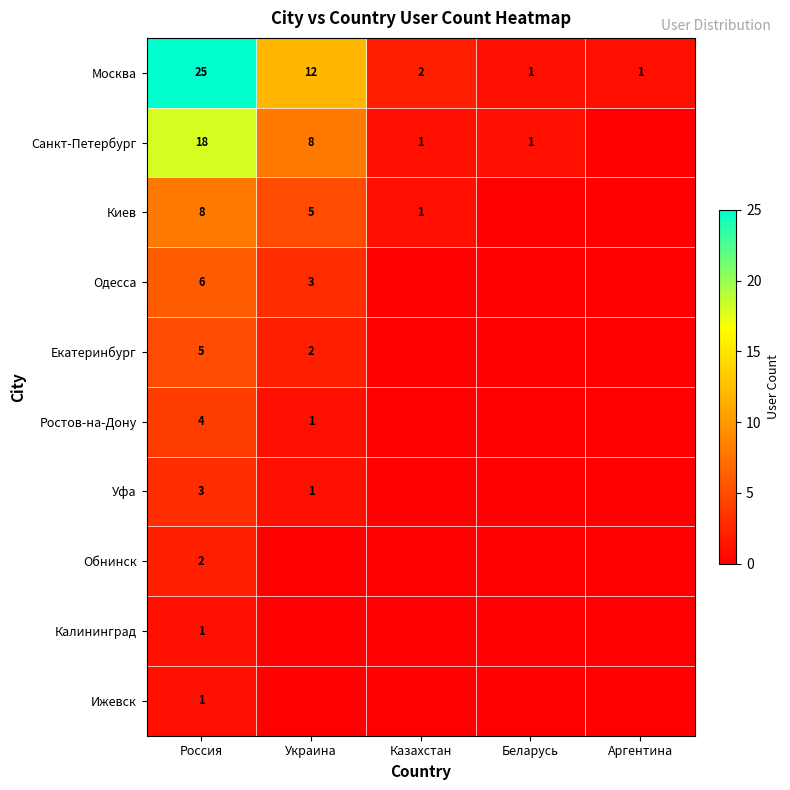

The value of Уфа at Россия is 3. True or false?

True